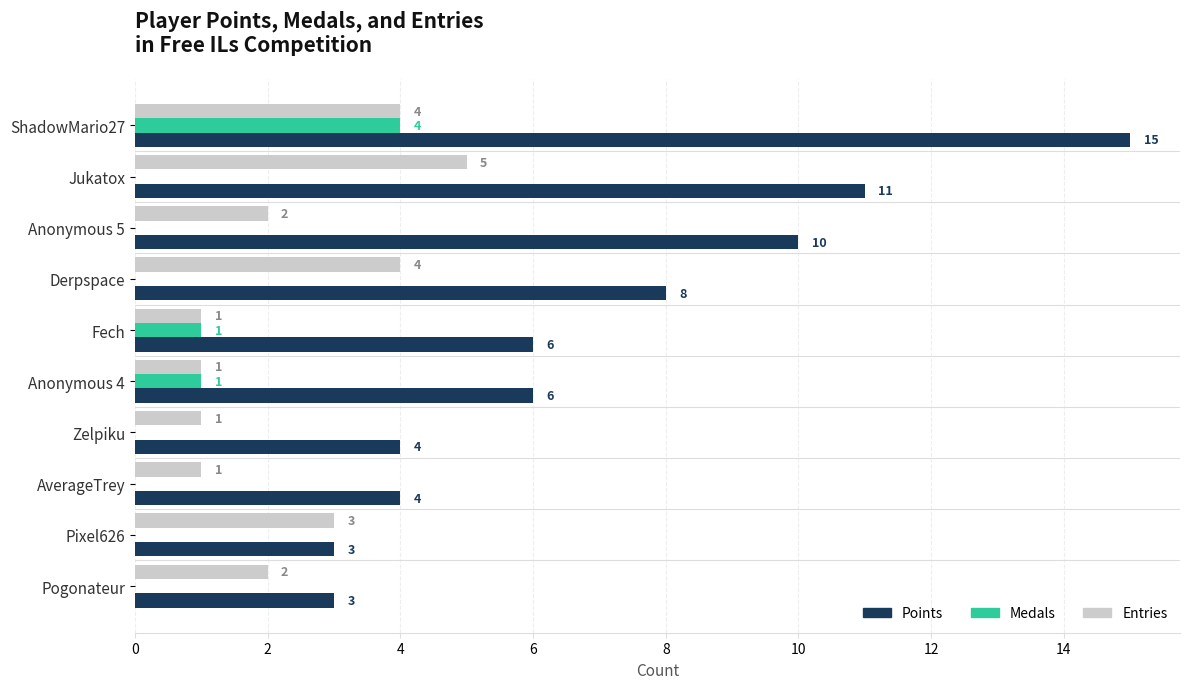

The Points series shows 10 at Anonymous 5. True or false?

True